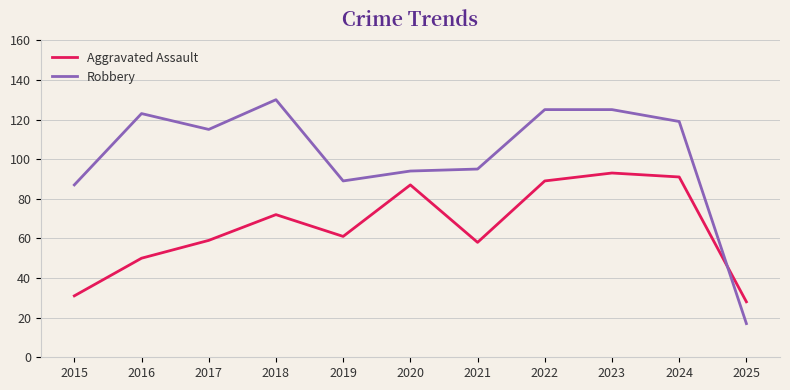

Which series has the largest range (max minus min)?

Robbery